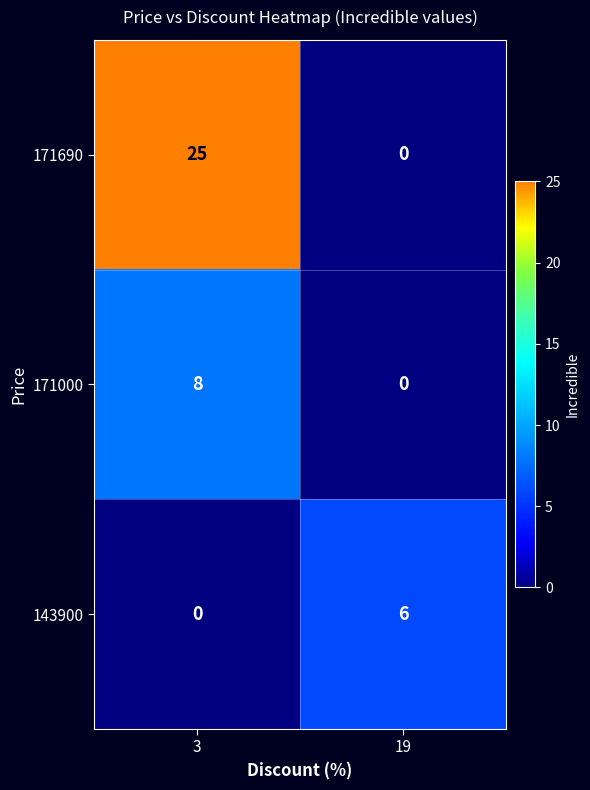

What is the difference between the 171000 values at 19 and 3?

8